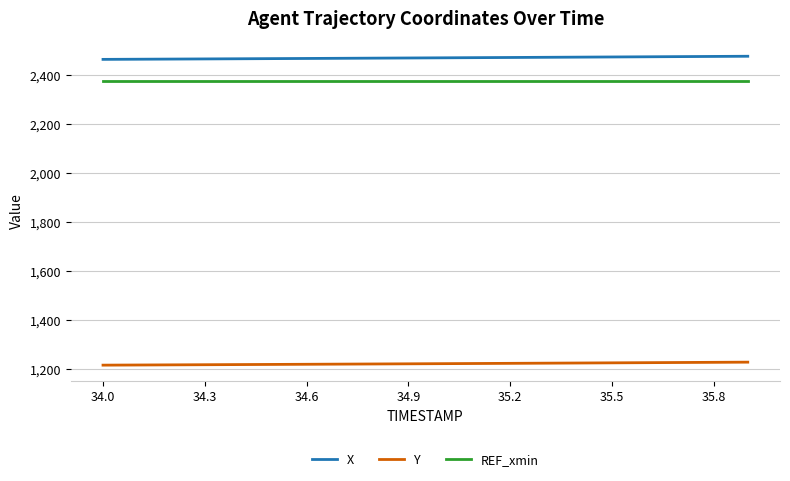

True or false: Y and REF_xmin intersect in this chart.

False